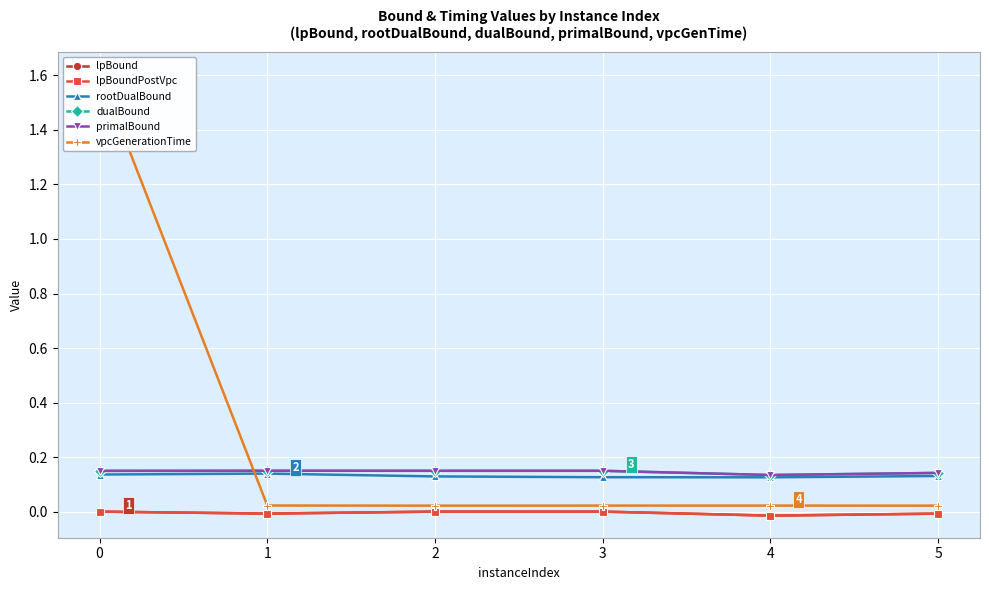

What is the maximum value shown in the chart?

1.6